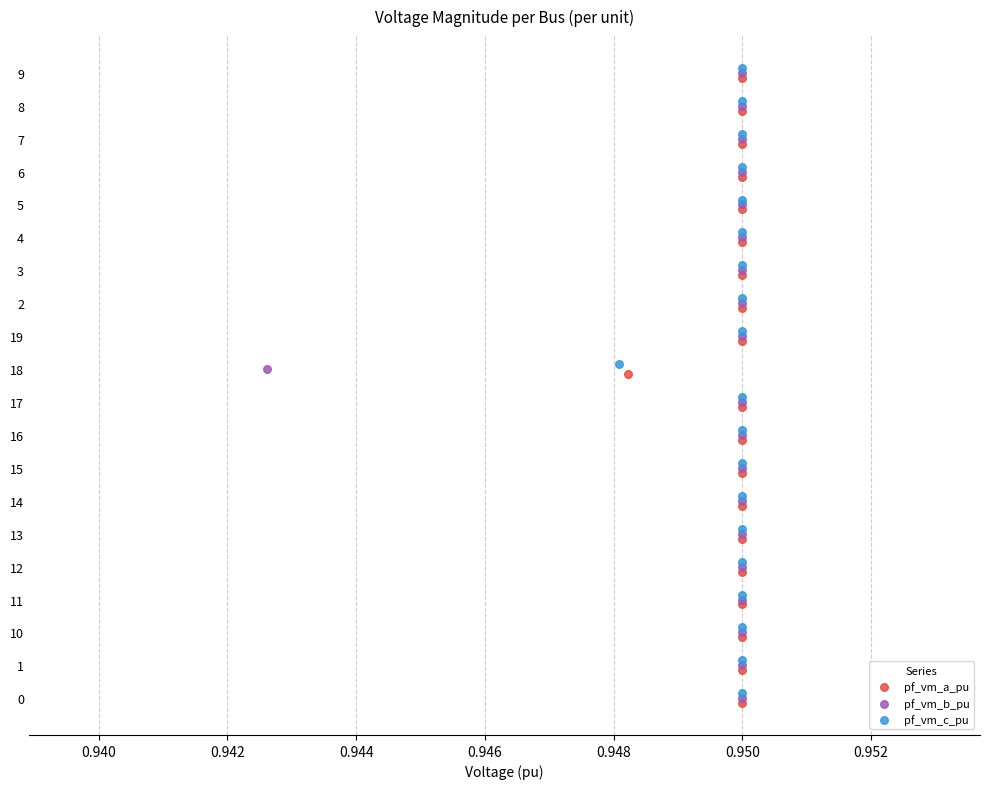

Which series contains the highest Y value?

pf_vm_c_pu